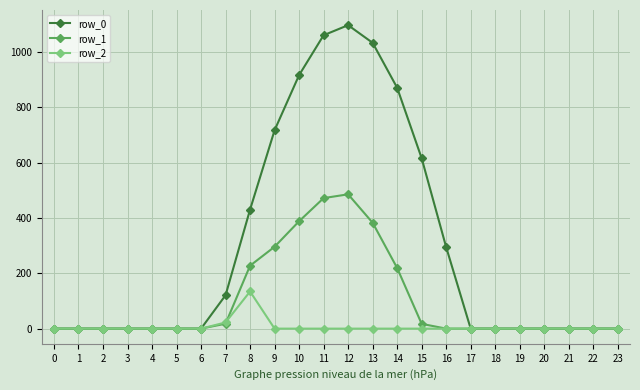

Which series changed the most between 9 and 12?

row_0